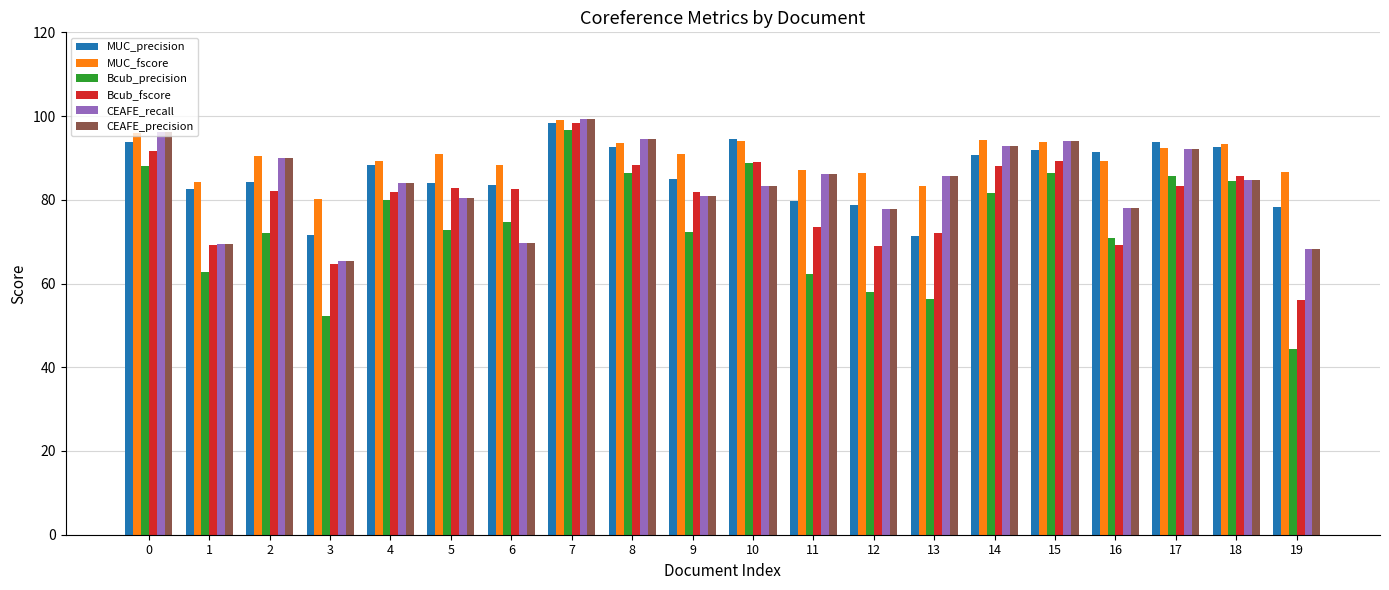

Which series has the widest spread of values?

Bcub_precision